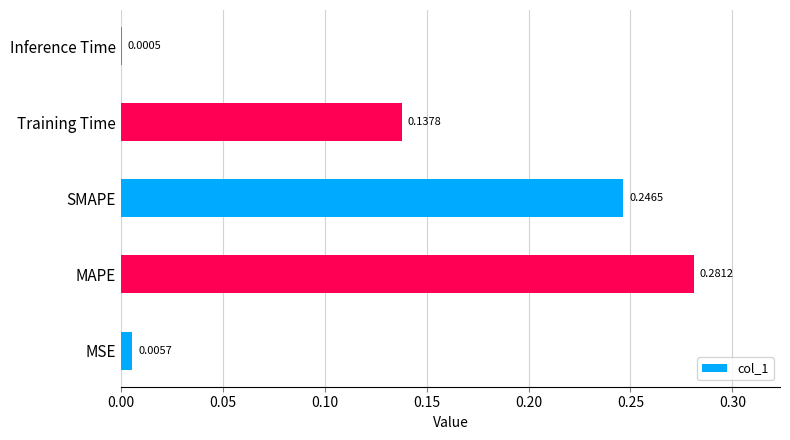

Which label corresponds to the largest value in the chart?

MAPE